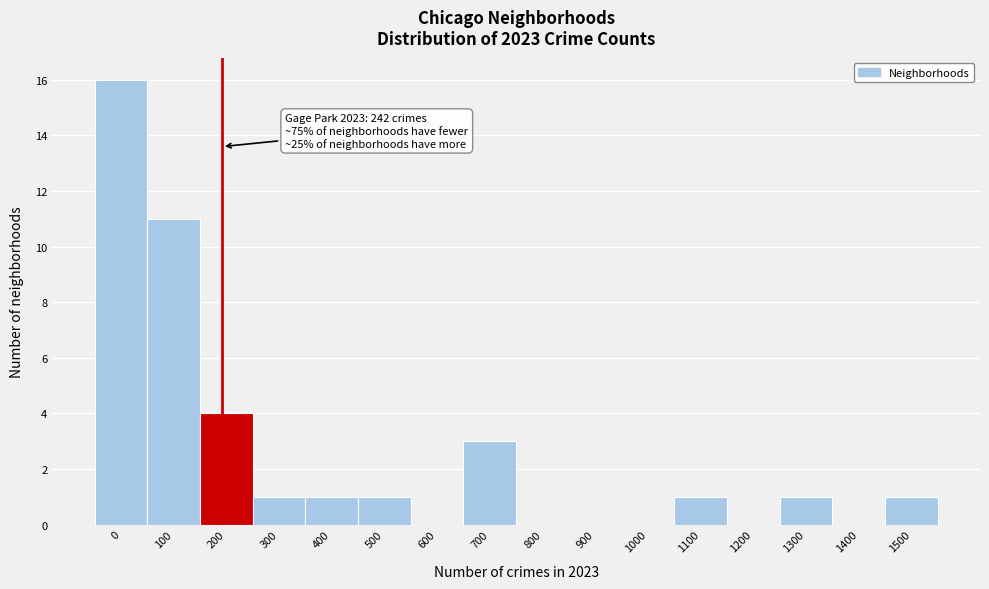

Reading left to right, transcribe all the data shown in this chart.

0=16	100=11	200=4	300=1	400=1	500=1	600=0	700=3	800=0	900=0	1000=0	1100=1	1200=0	1300=1	1400=0	1500=1